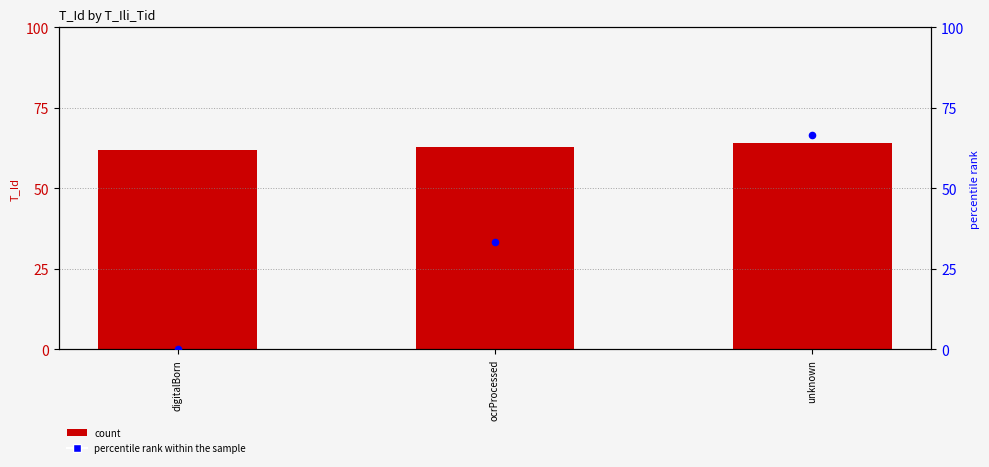

At how many categories does at least one series exceed 11?

3